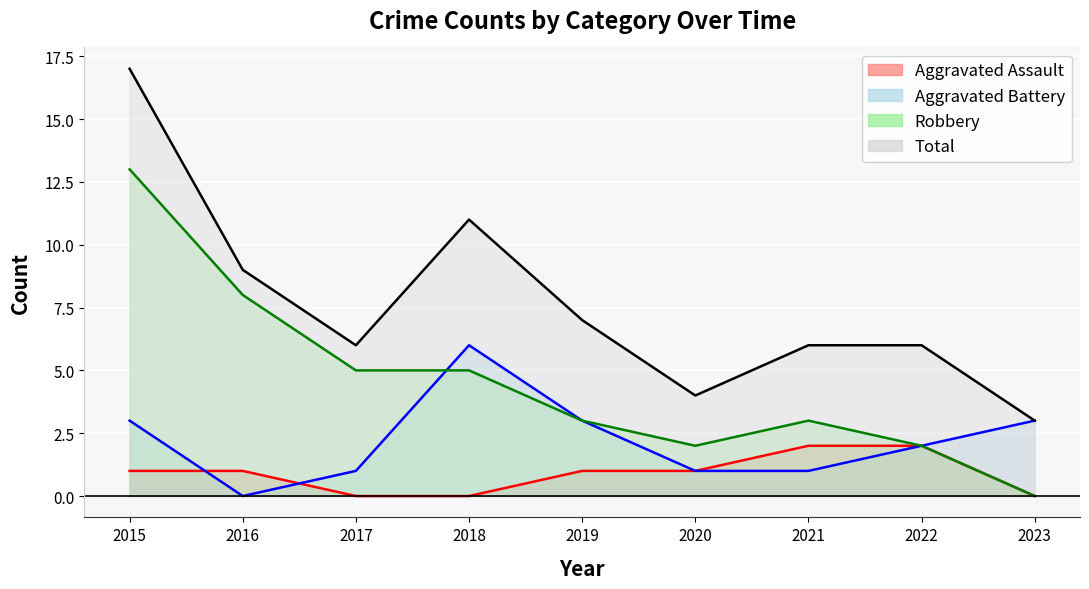

What is the value of the Aggravated Assault point at the 7th from the left?

2